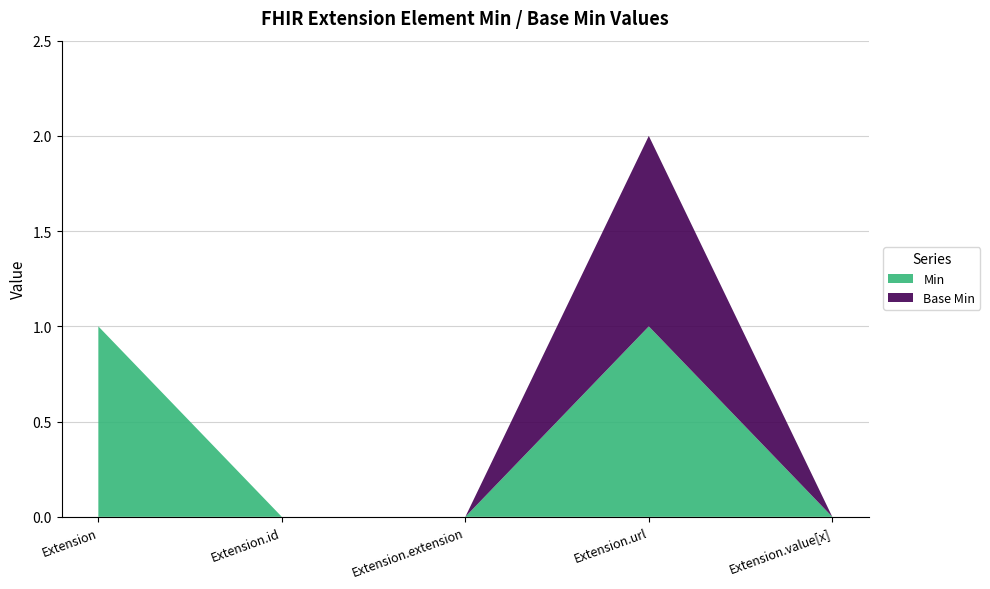

At which category is the sum across all series the highest?

Extension.url